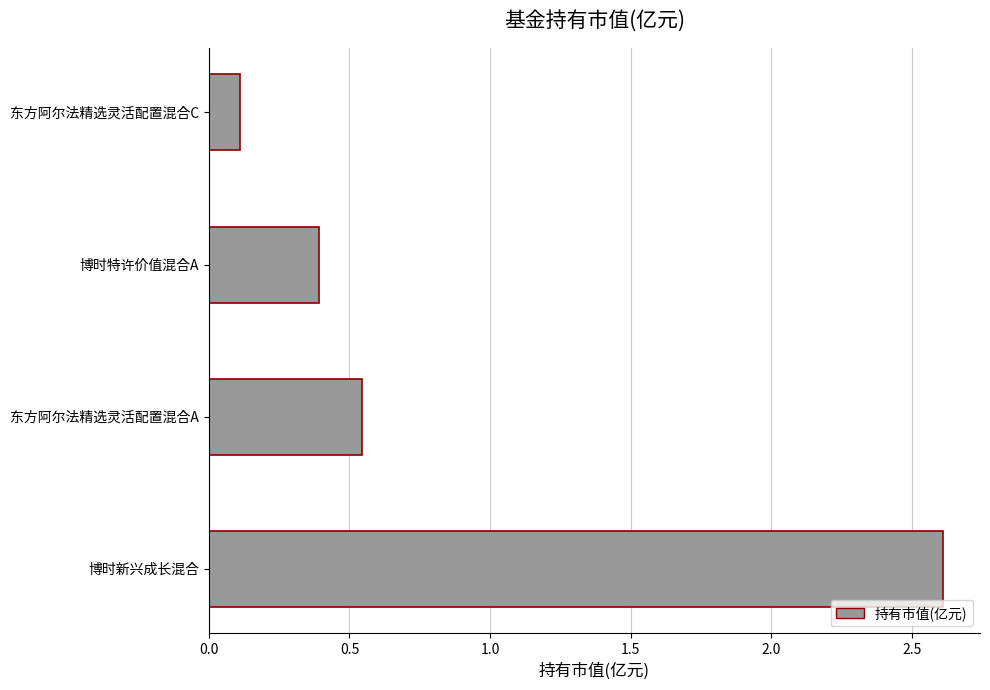

What is the maximum value shown in the chart?

2.6